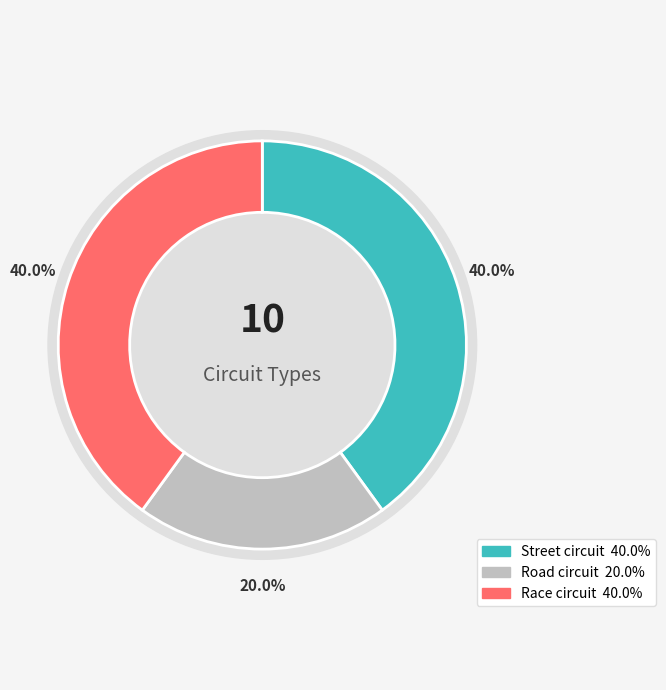

Is it true that Race circuit is 40% of the pie?

True